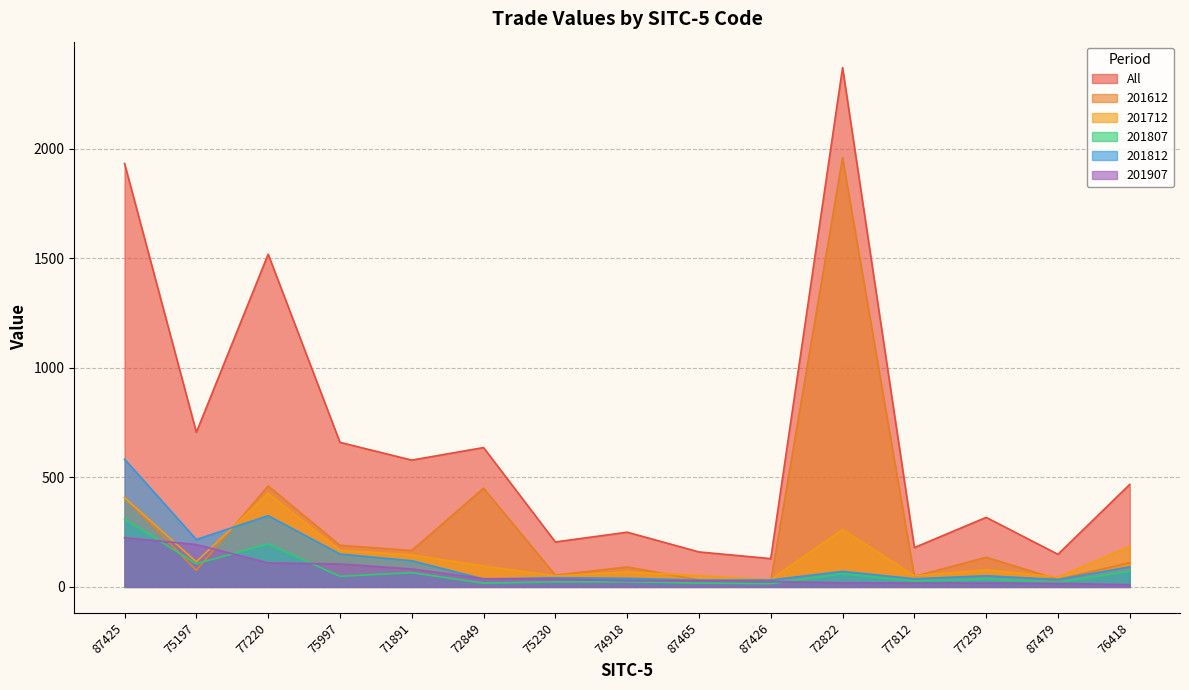

Which series has the widest spread of values?

All